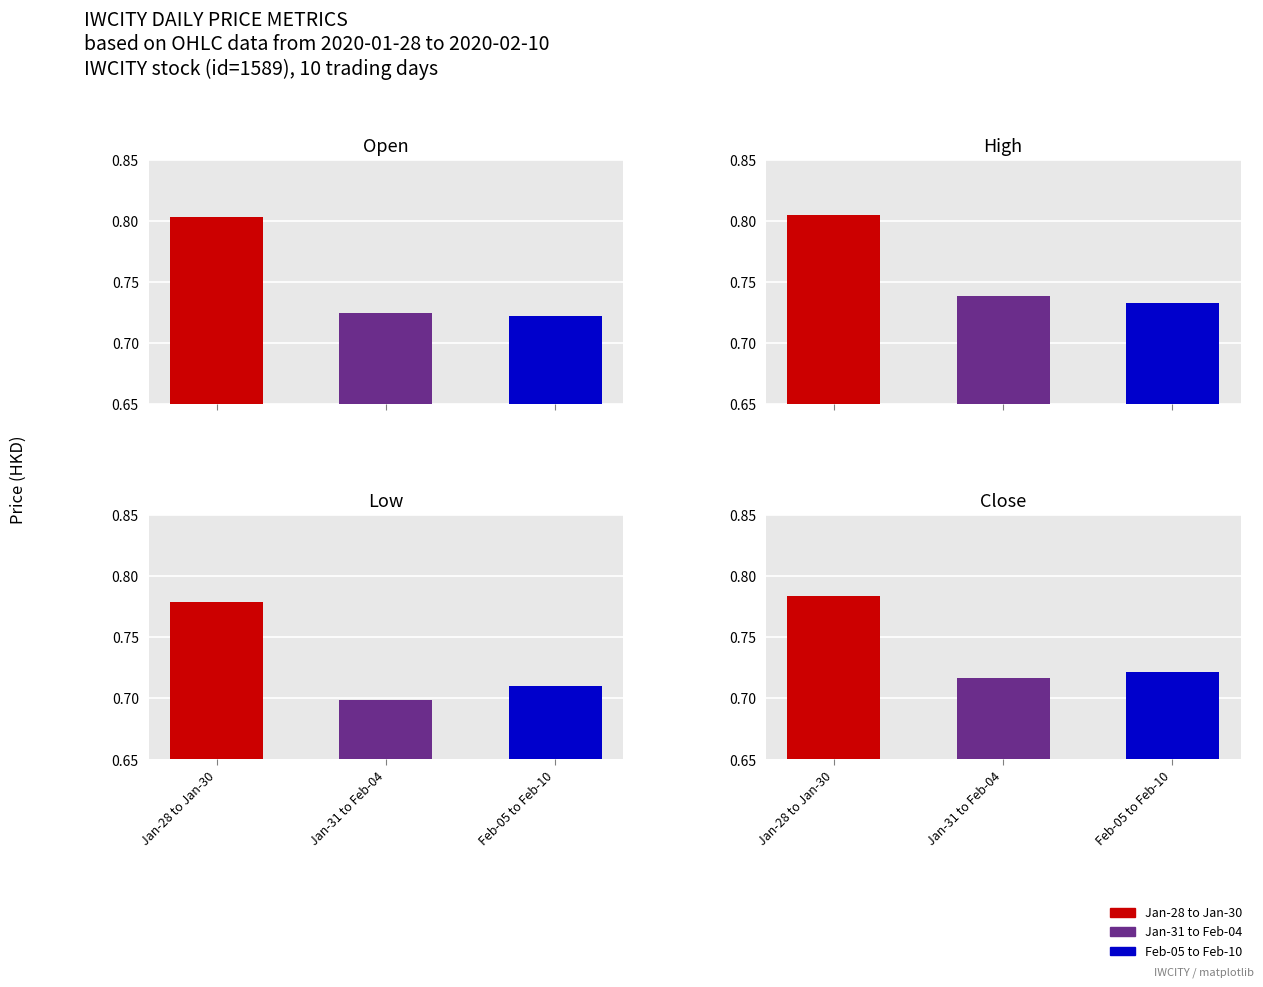

List the series in order of their peak value, lowest first.

low, close, open, high